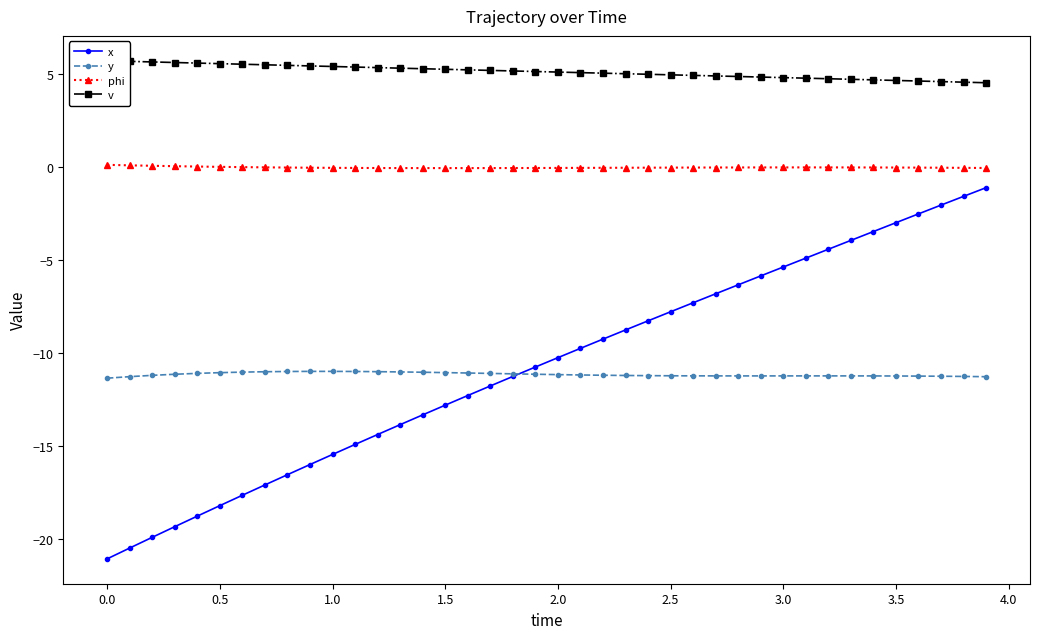

How many data points in v are above 5?

25